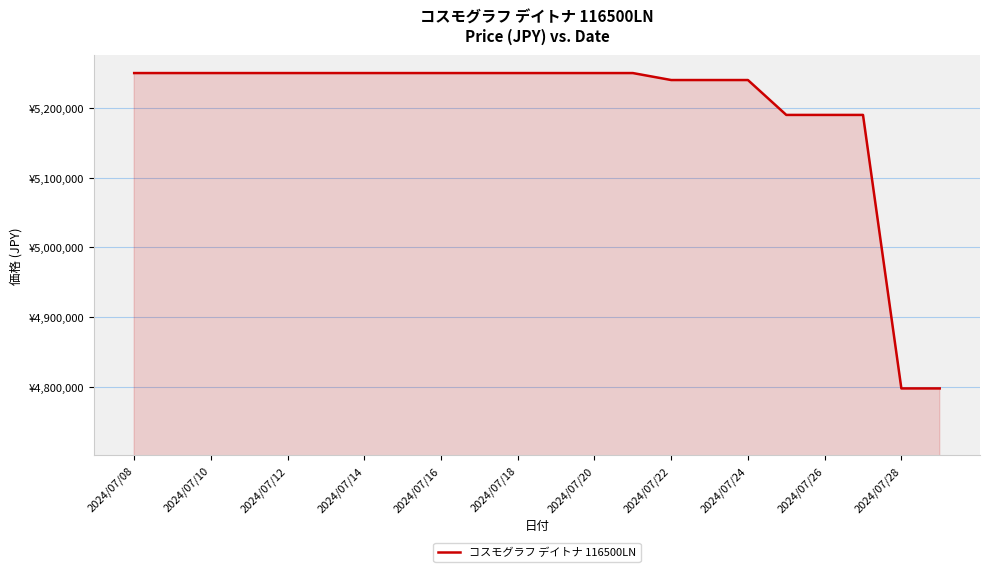

True or false: the data has more than 1 interior local peaks.

False